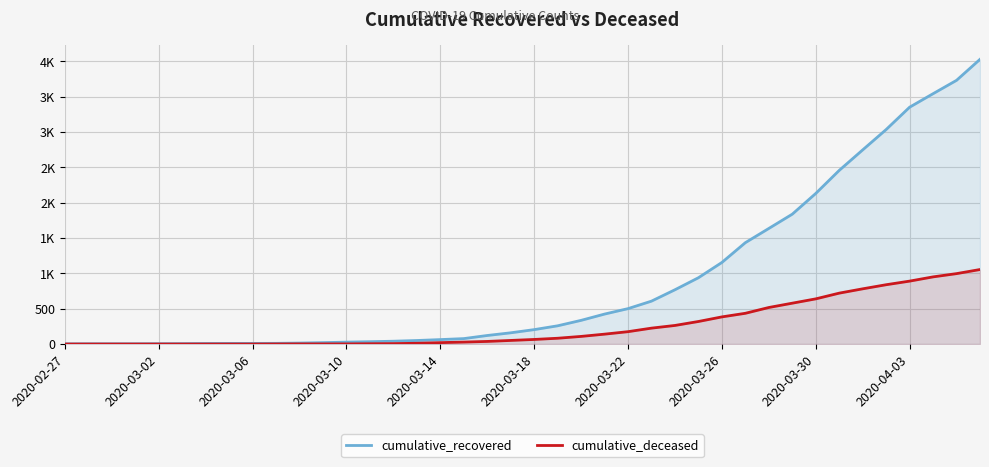

True or false: cumulative_recovered has more than 1 points higher than both neighbors.

False